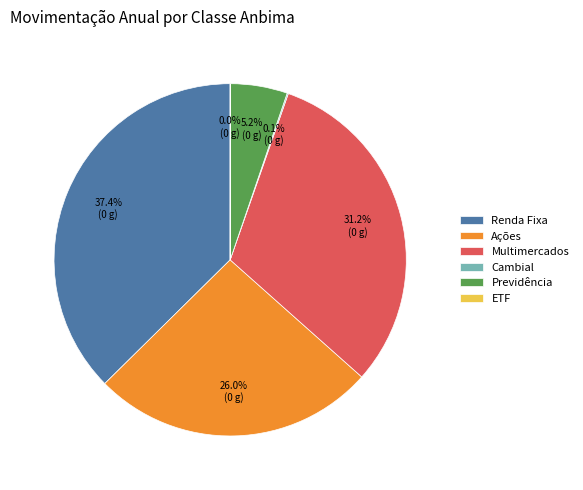

How much of the chart is everything except Previdência?

94.8%